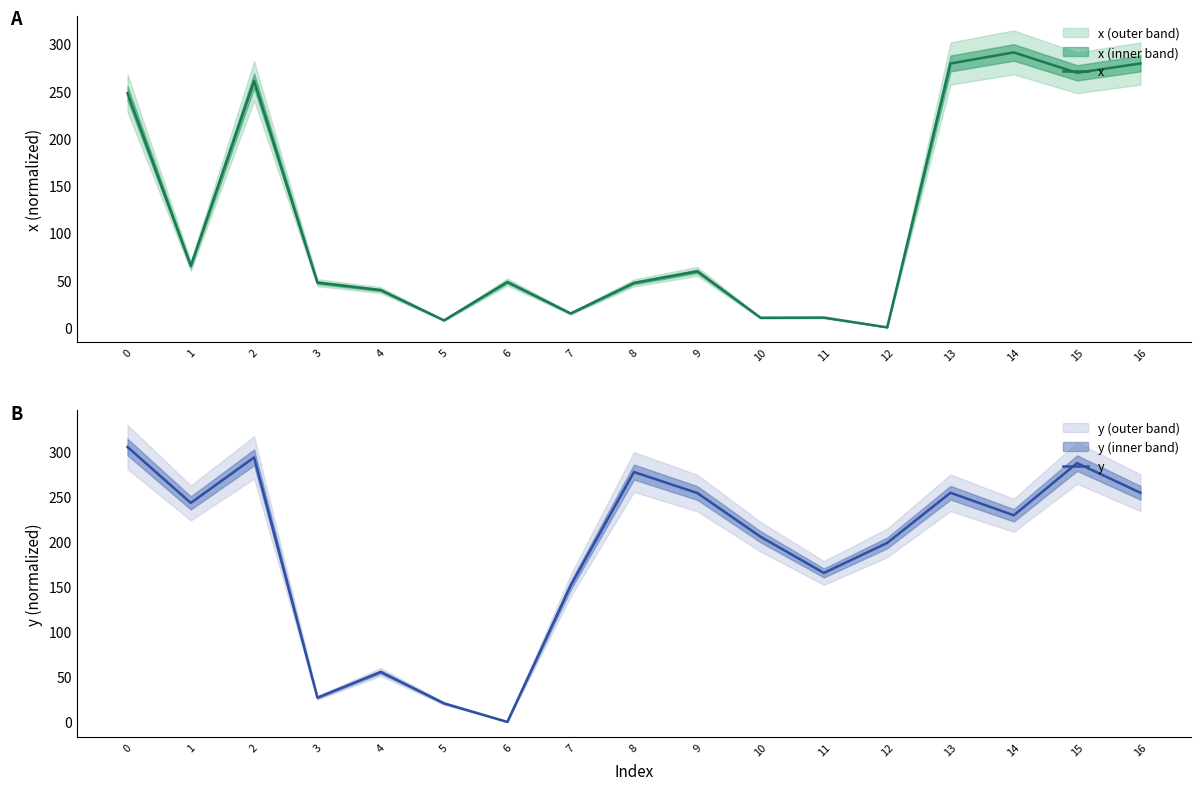

How many intersections are there between x and y?

7